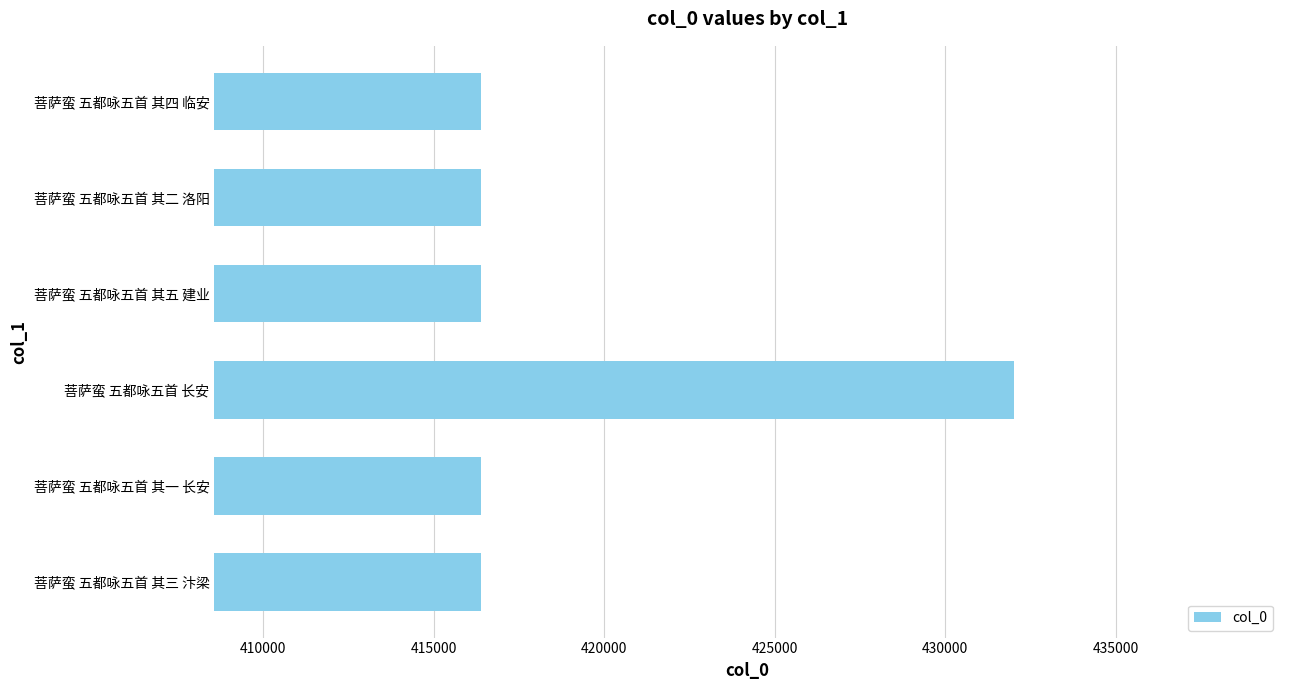

Between 菩萨蛮 五都咏五首 长安 and 菩萨蛮 五都咏五首 其一 长安, which is larger?

菩萨蛮 五都咏五首 长安